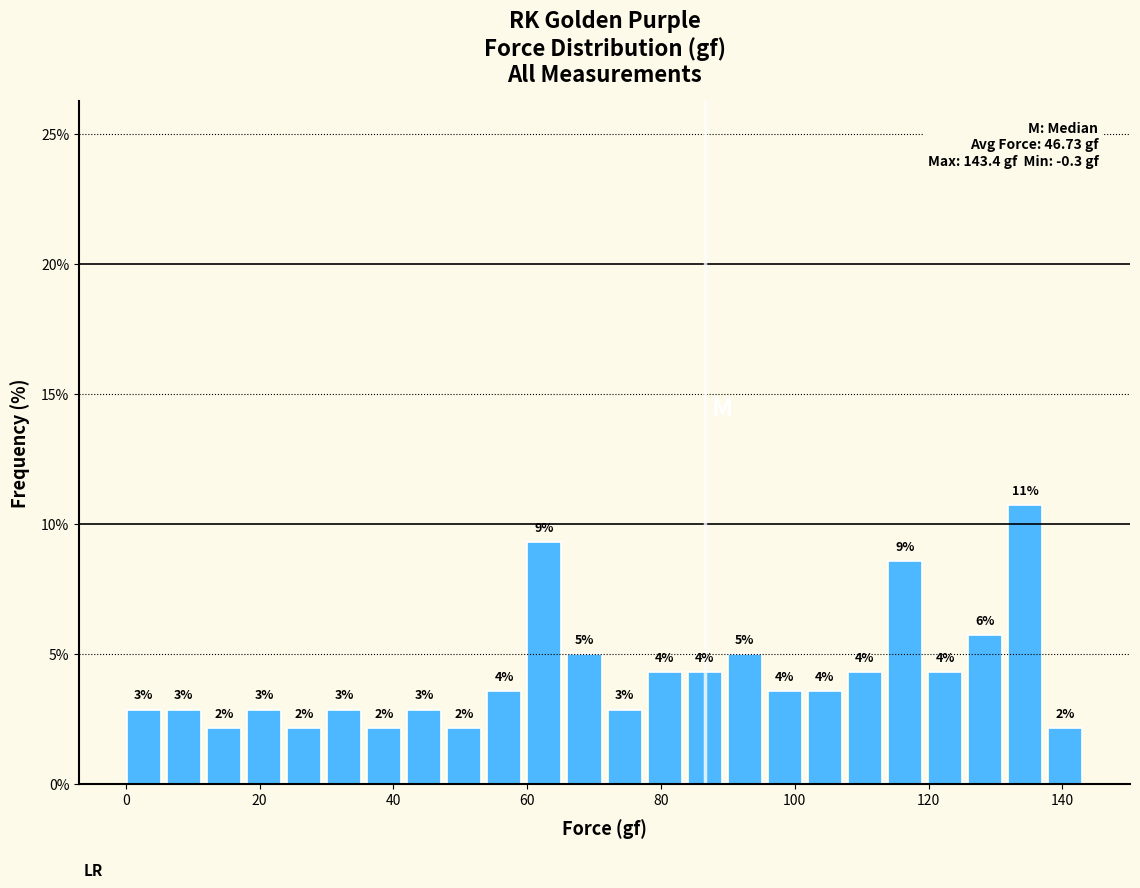

Read against the x-axis, roughly where is the centre of the tallest bar?

134